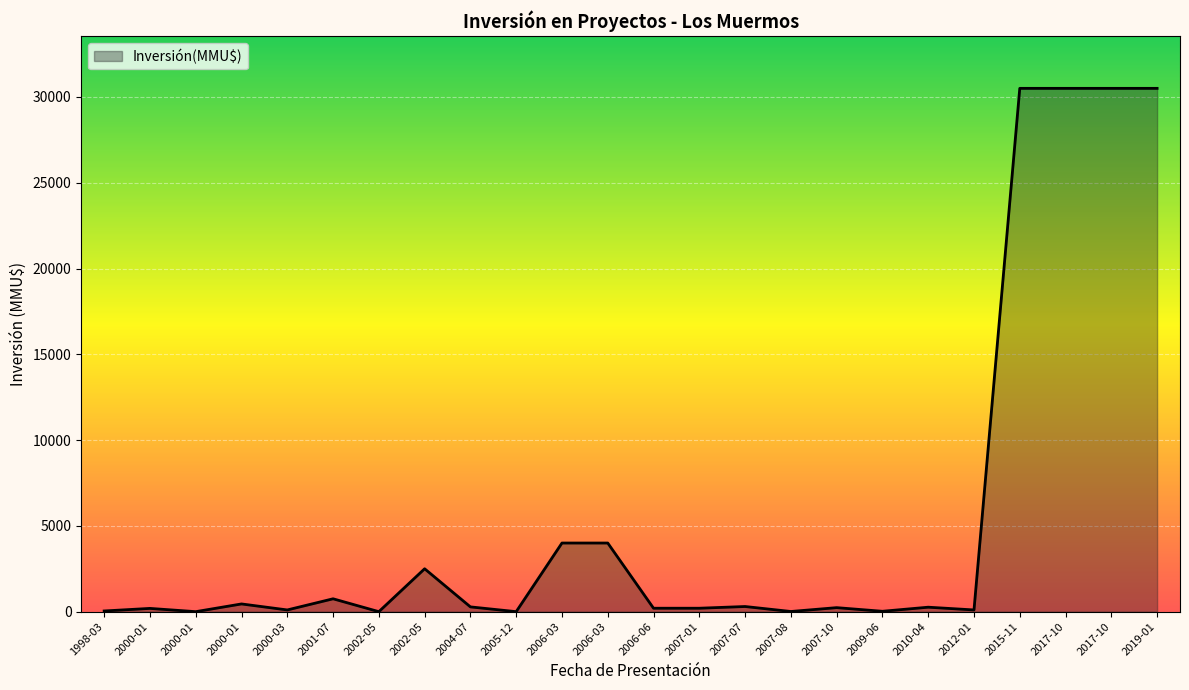

Reading right to left, what are all the values shown in this chart?

30500	30500	30500	30500	100	260	22	234	10	300	200	200	4000	4000	0	278	2500	0	750	100	450	0	190	40